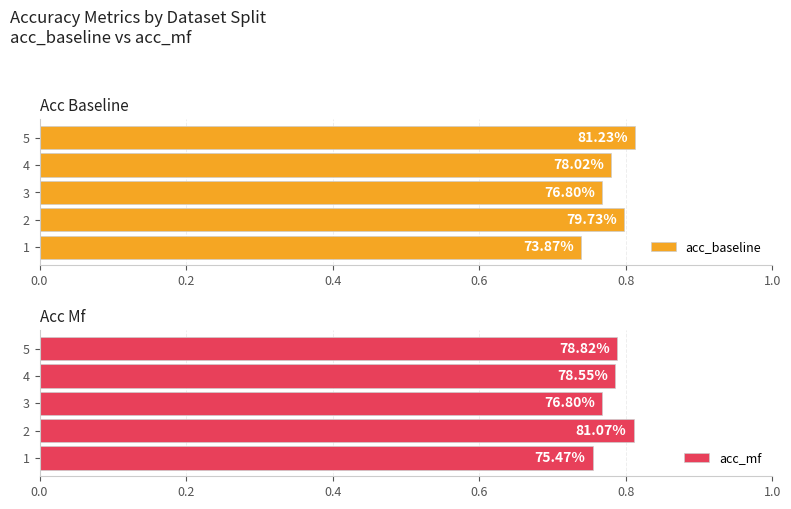

Reading left to right, transcribe all the data shown in this chart.

acc_baseline: 0.7	0.8	0.8	0.8	0.8
acc_mf: 0.8	0.8	0.8	0.8	0.8